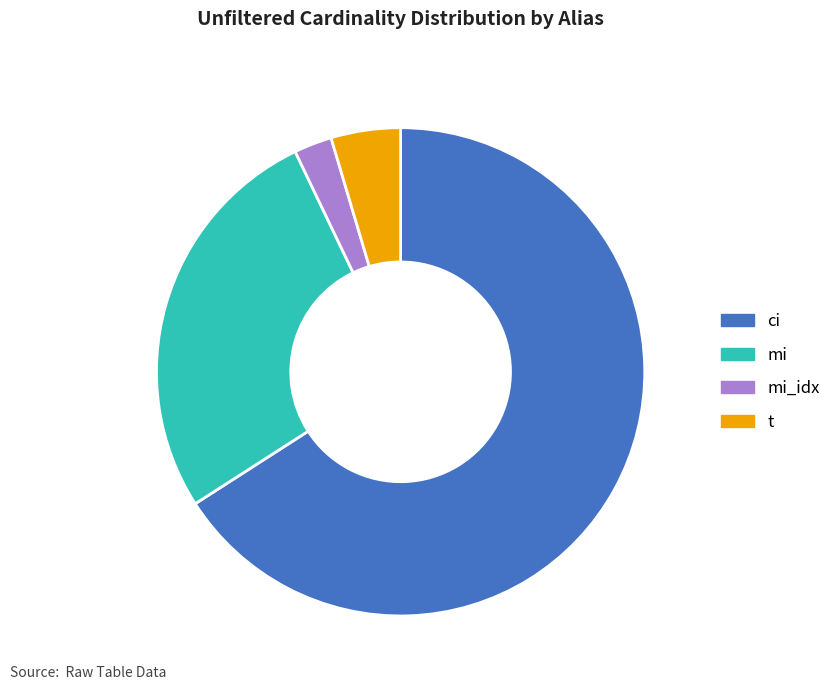

The t slice represents 19% of the pie. True or false?

False